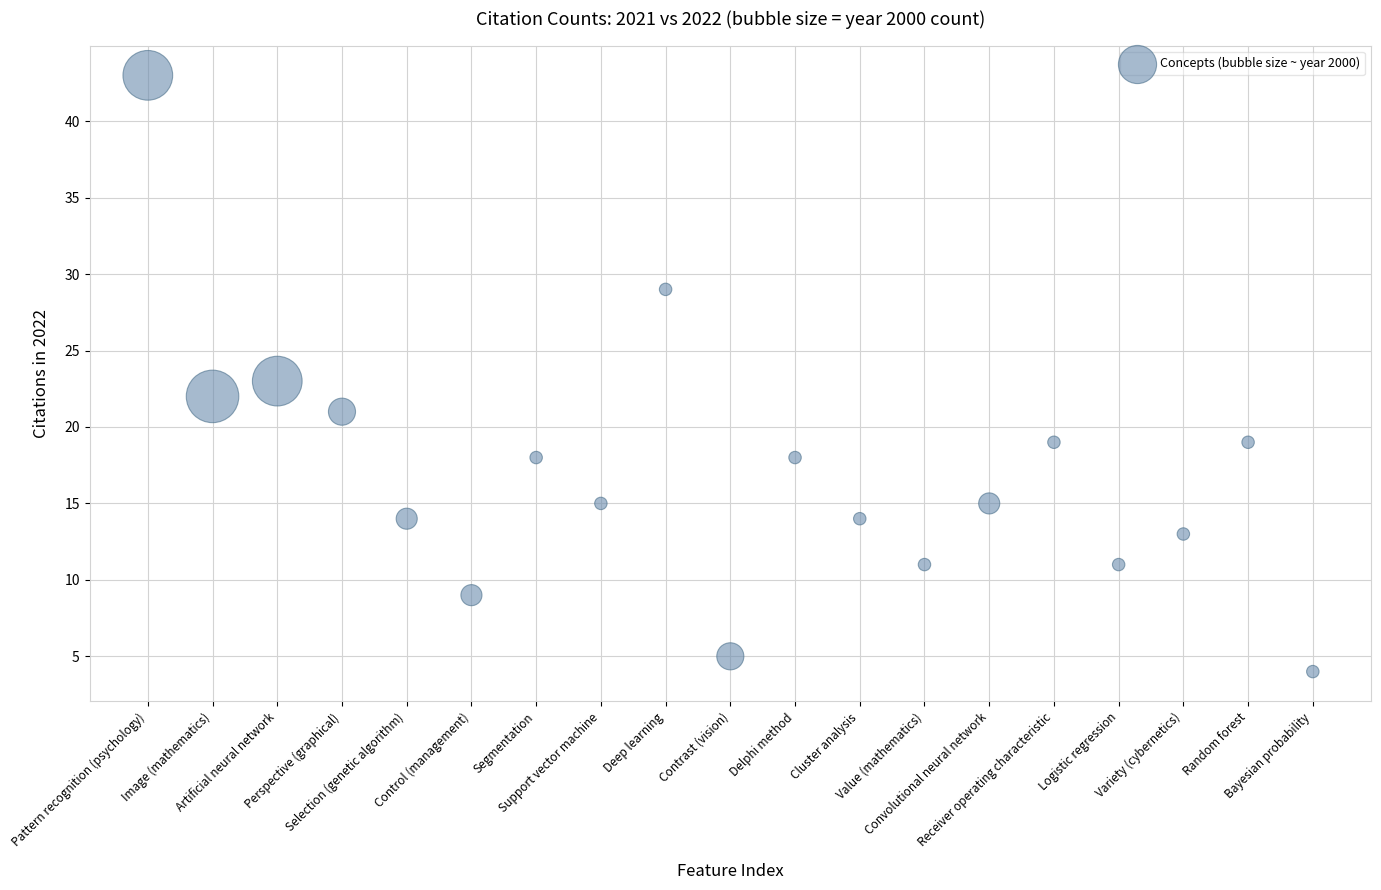

What is the range of Y values (max minus min)?

39